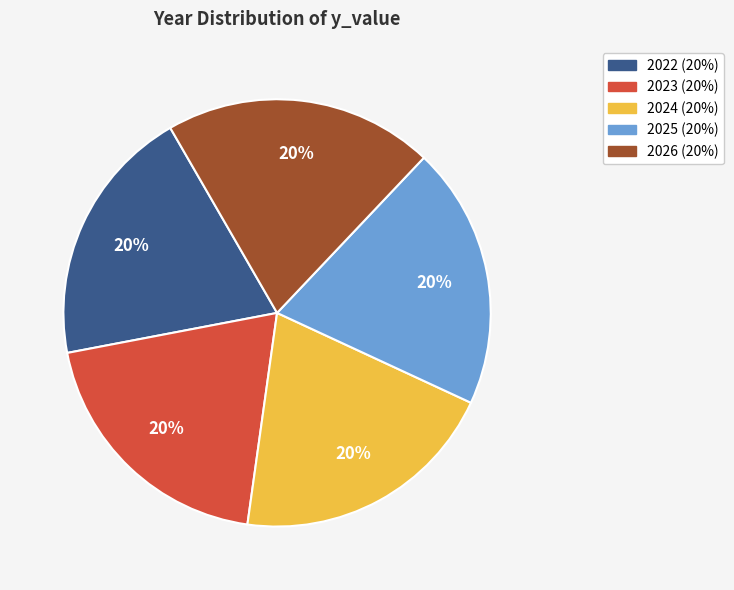

Is the sum of 2025 and 2026 greater than half?

No